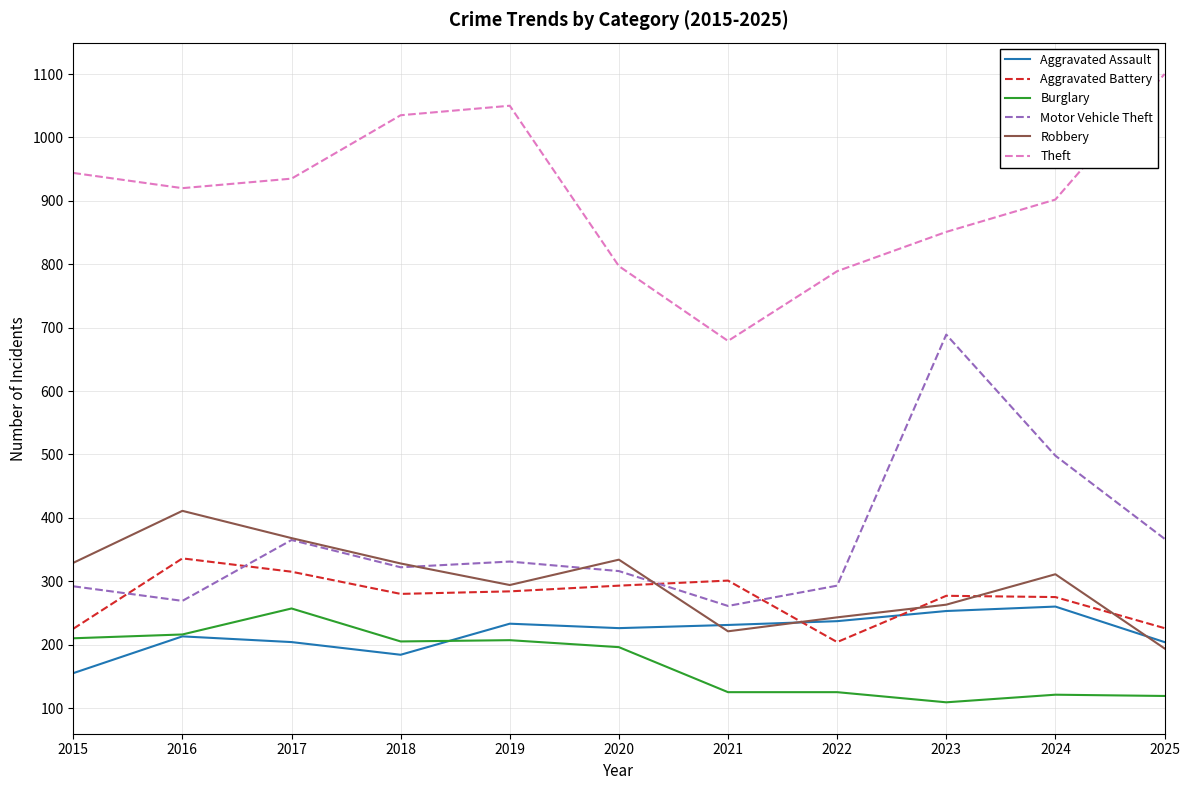

Which category has the lowest value in the Theft series?

2021